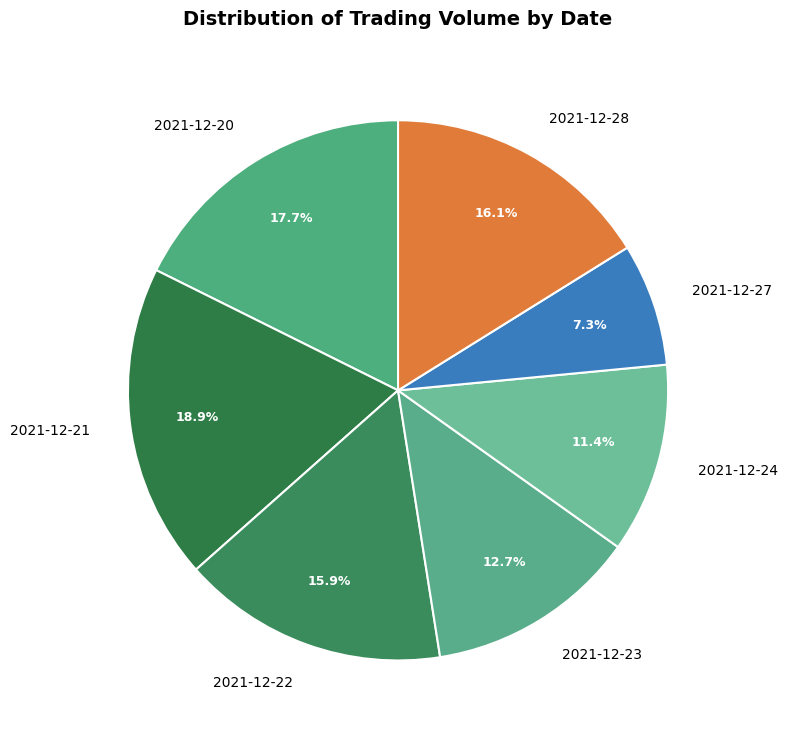

Which has a higher value, 2021-12-23 or 2021-12-28?

2021-12-28